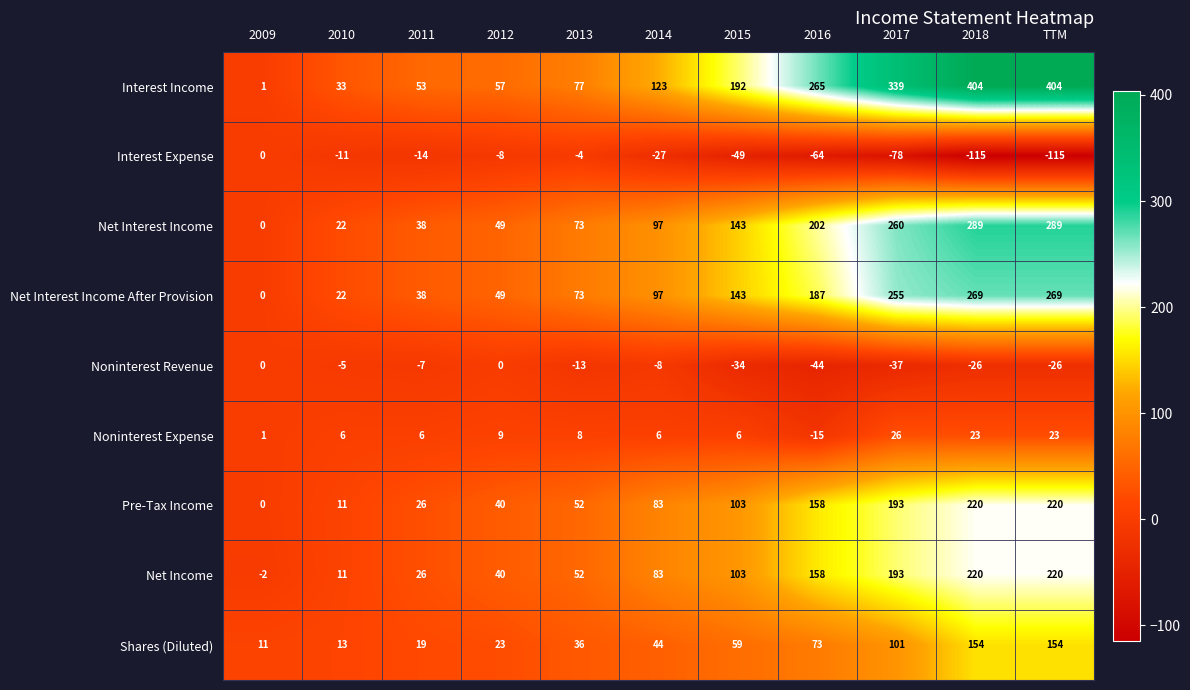

Where is Interest Expense nearest to the value -57?

2016